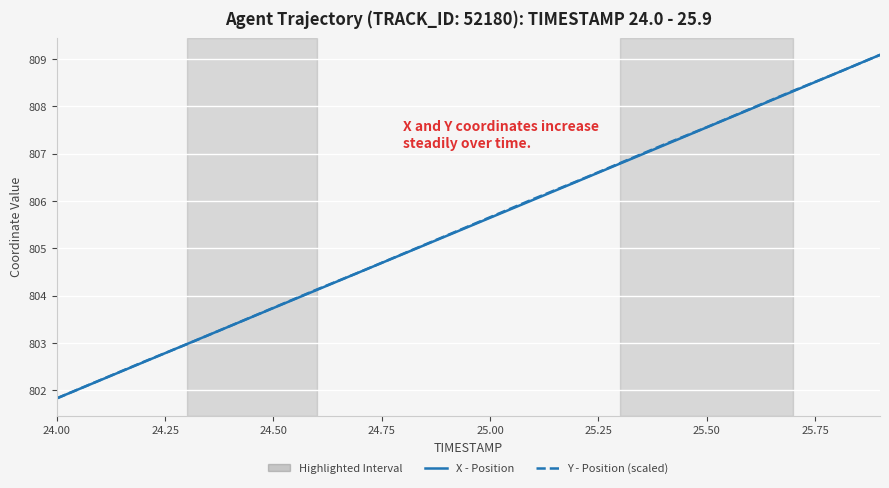

What is the minimum value shown in the chart?

801.8